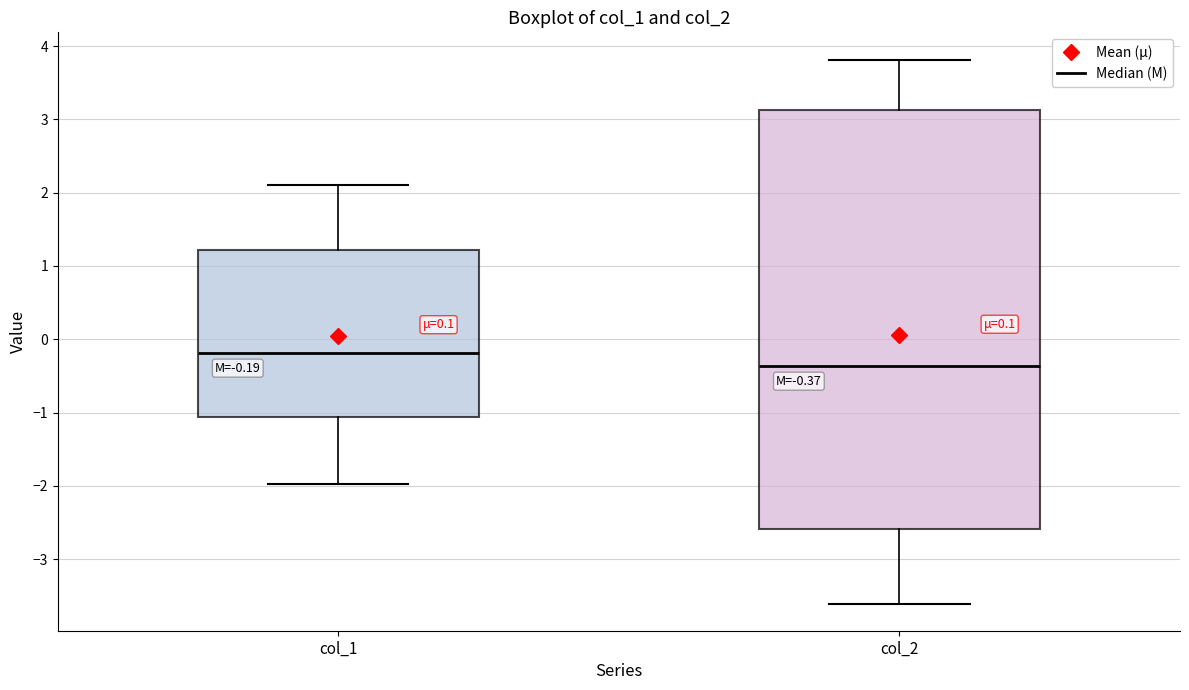

Which box has the highest median line?

col_1